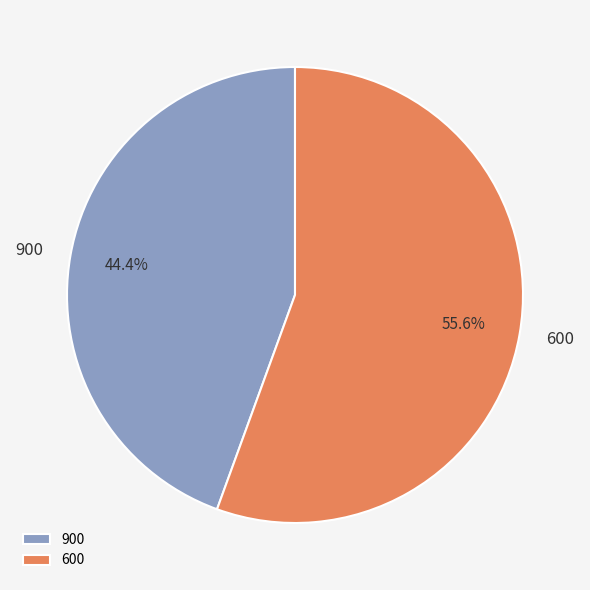

The 600 slice represents 61% of the pie. True or false?

False